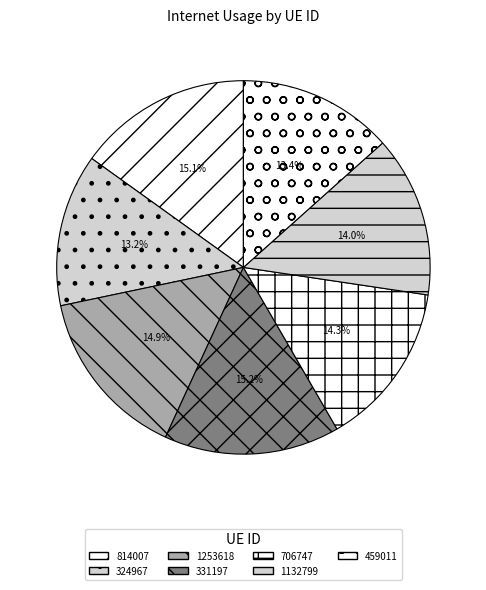

How many slices are in this pie chart?

7